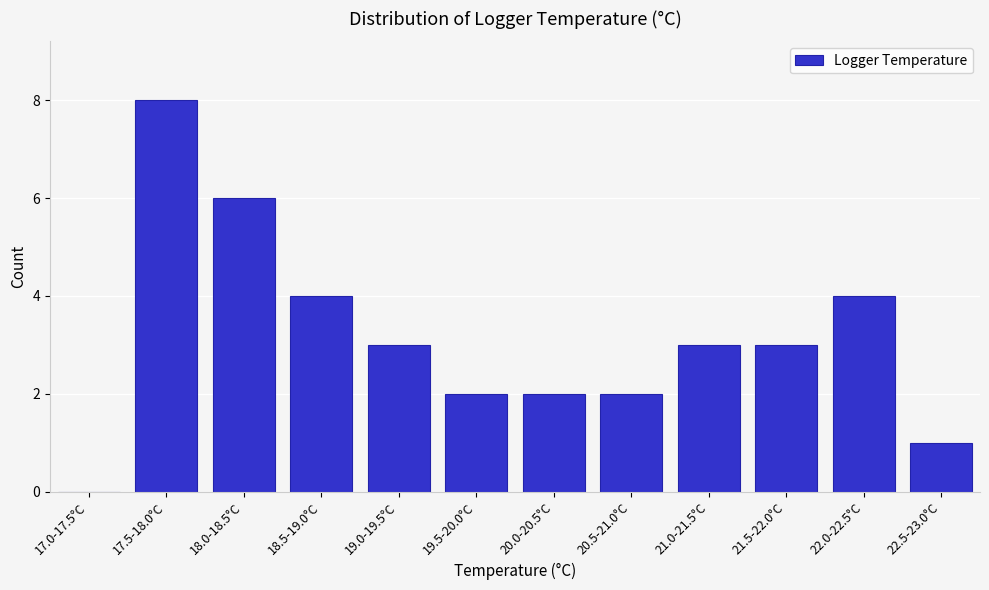

Reading left to right, list all the values displayed in this chart.

17.0-17.5°C=0	17.5-18.0°C=8	18.0-18.5°C=6	18.5-19.0°C=4	19.0-19.5°C=3	19.5-20.0°C=2	20.0-20.5°C=2	20.5-21.0°C=2	21.0-21.5°C=3	21.5-22.0°C=3	22.0-22.5°C=4	22.5-23.0°C=1